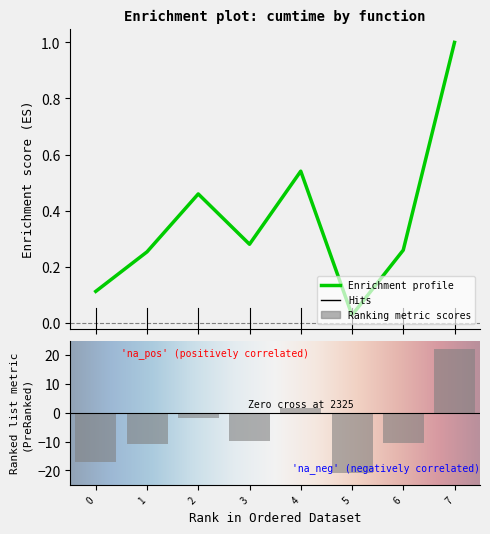

What is the difference between the maximum and second lowest values?

0.9